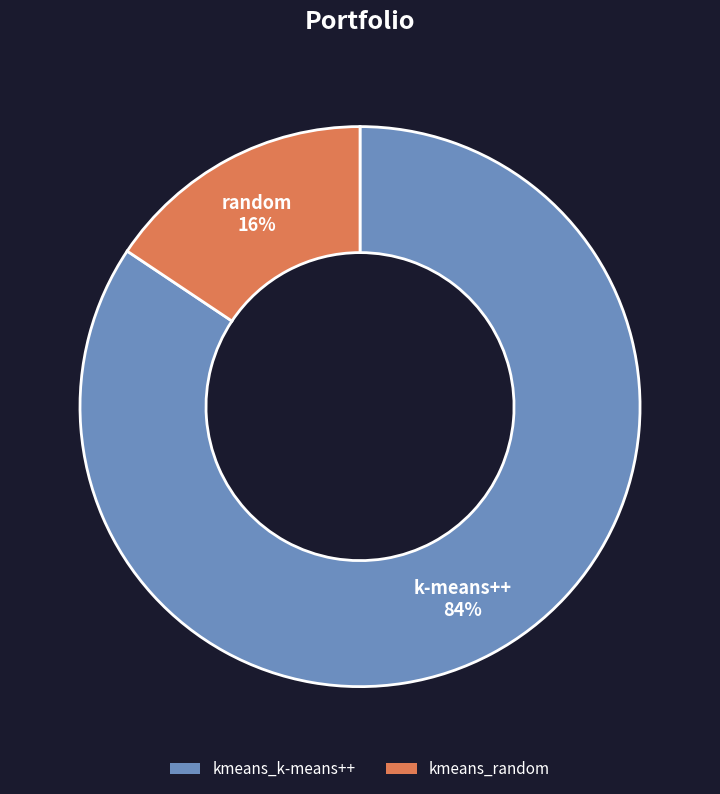

The kmeans_k-means++ slice represents 84% of the pie. True or false?

True